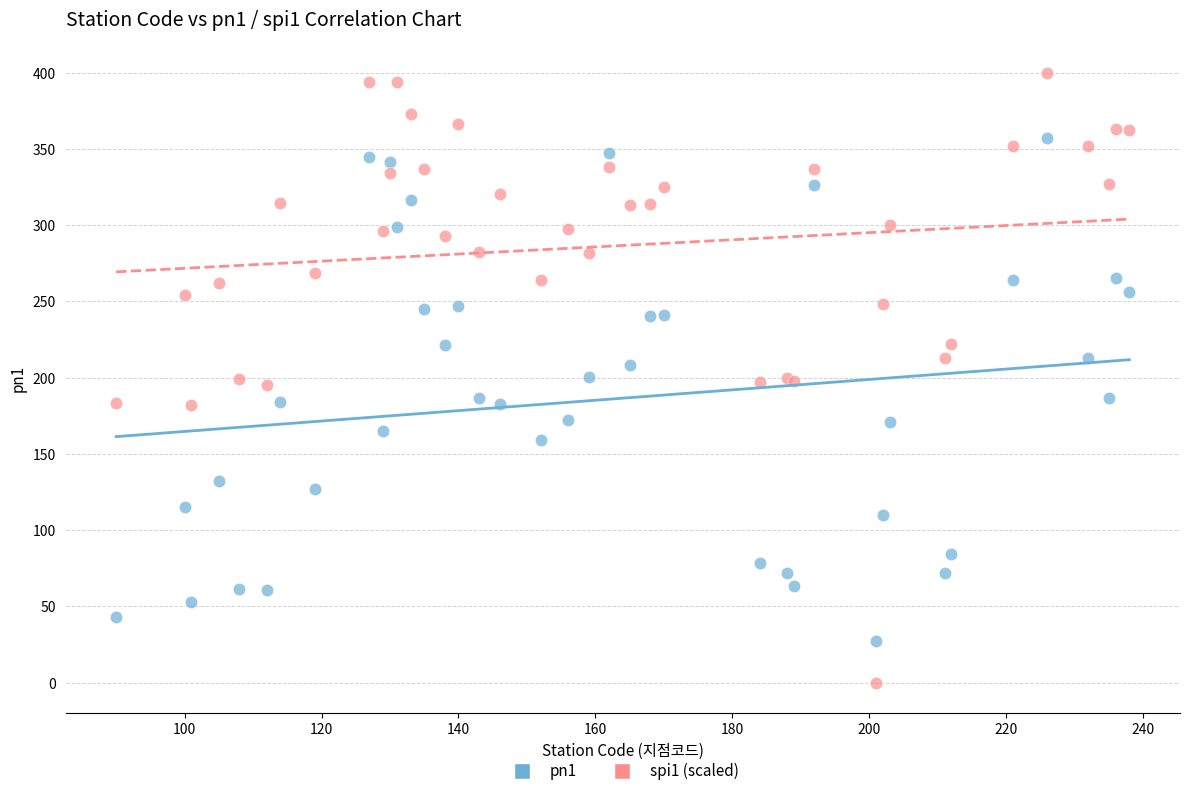

What are all the series names shown in the legend?

pn1, spi1 (scaled)